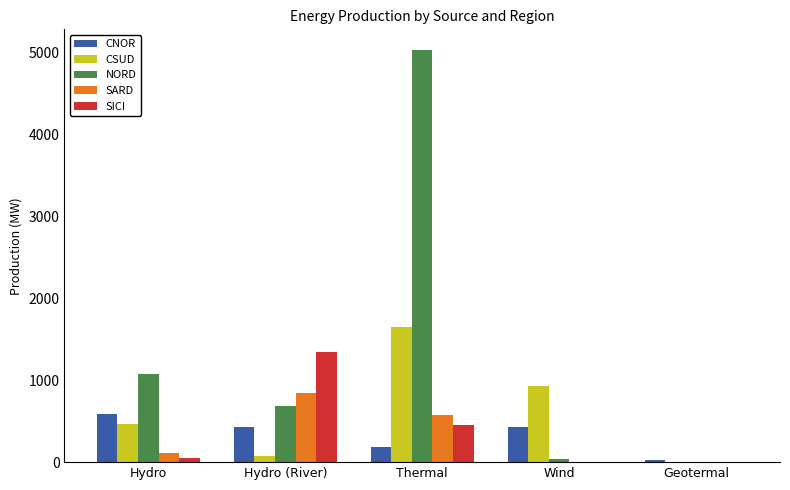

True or false: SICI has a value of 0 at Wind.

True